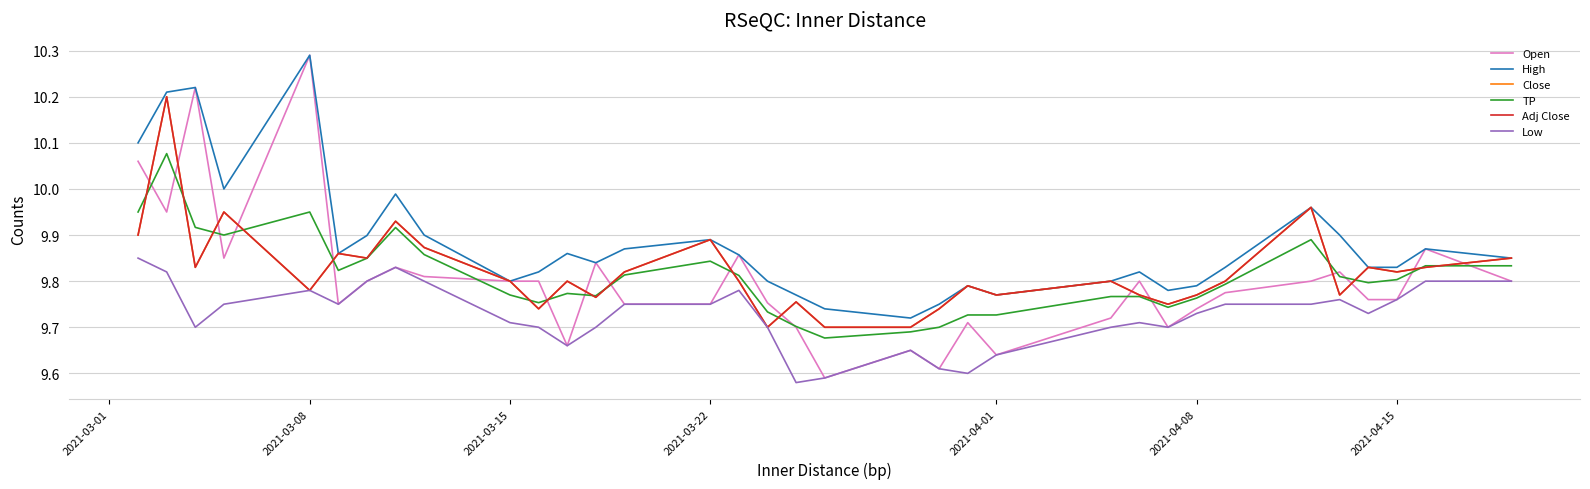

Is this an area chart (filled region under the line)?

No